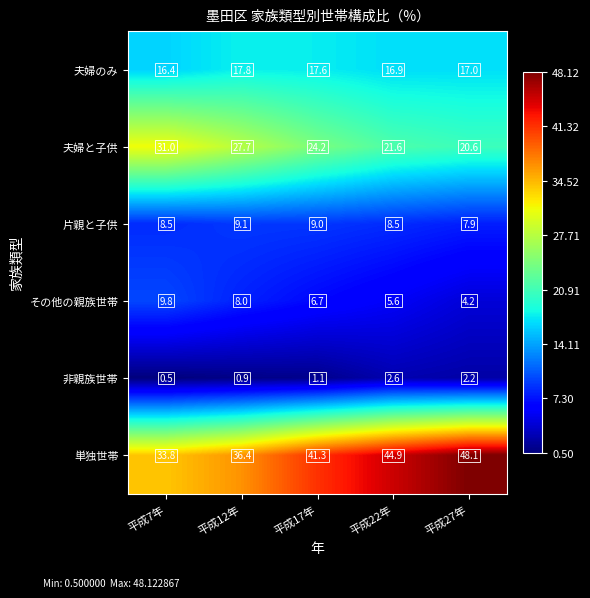

What is the total value across all series at 平成7年?

100.0